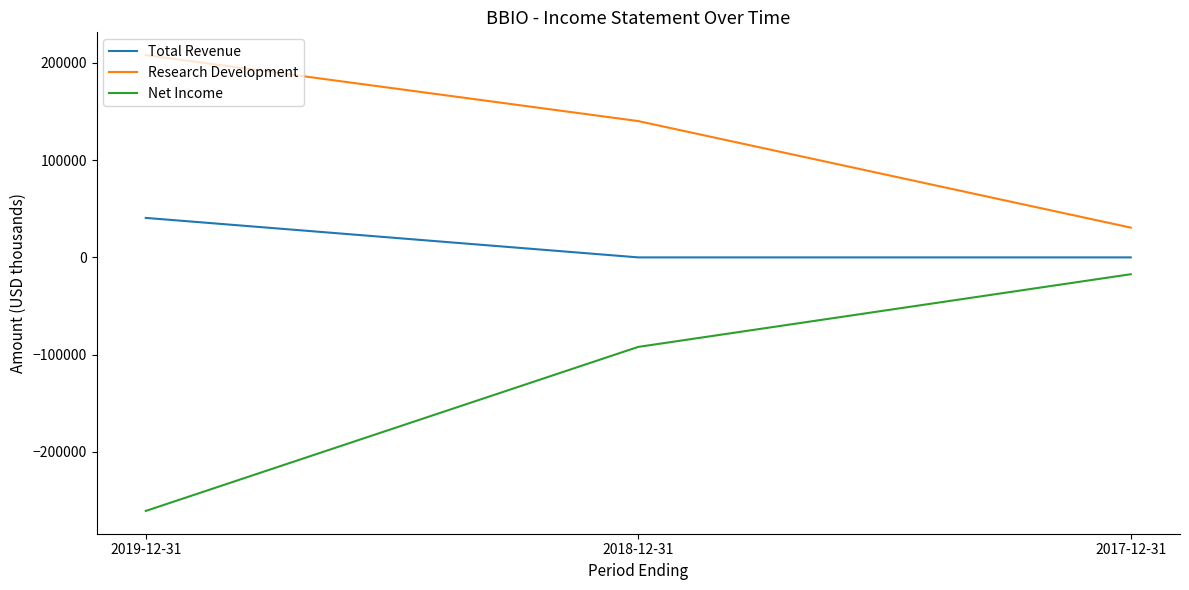

Which series has the largest total across all categories?

Research Development